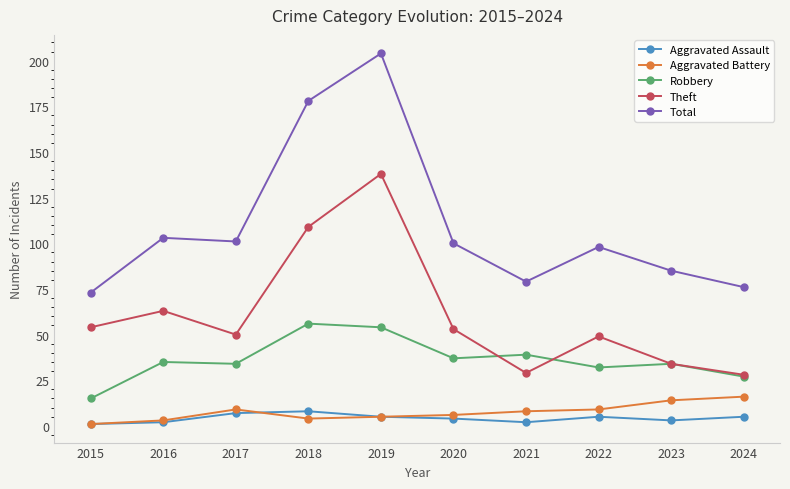

The Total series shows 22 at 2021. True or false?

False